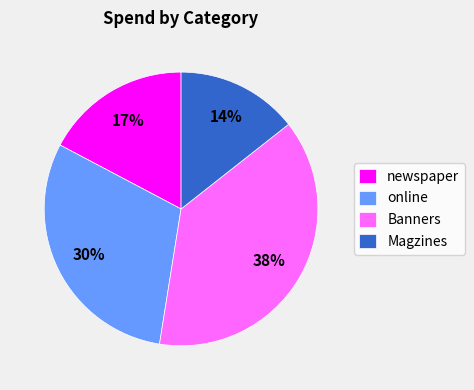

The newspaper slice represents 7% of the pie. True or false?

False